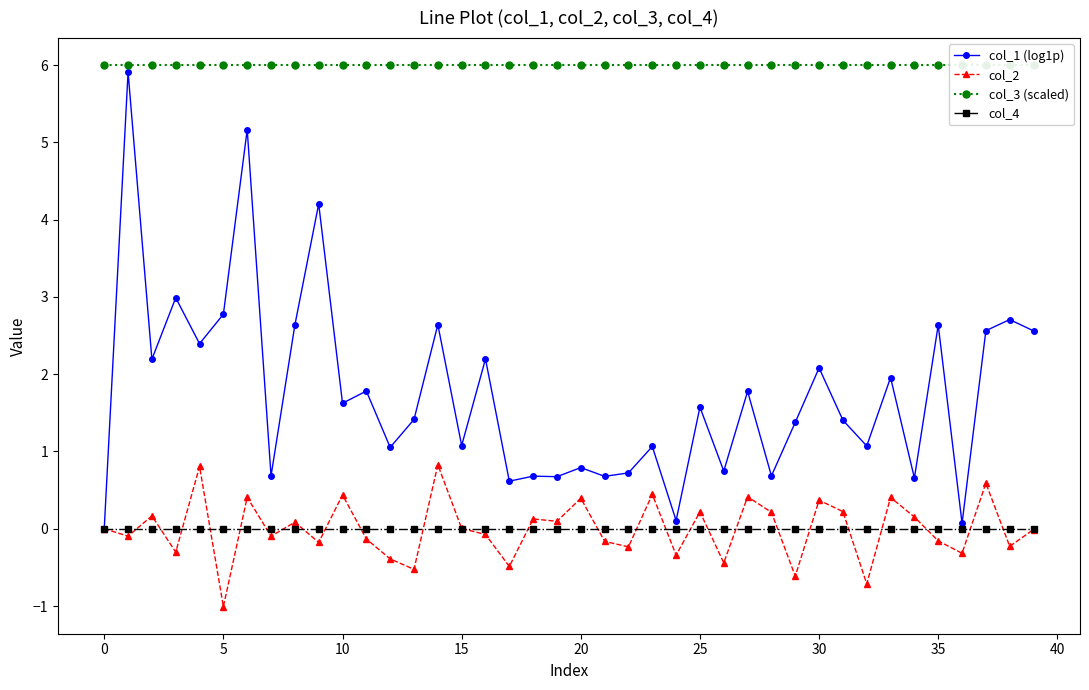

Is the value of col_1 (log1p) at 29 greater than the value of col_2 at 12?

Yes